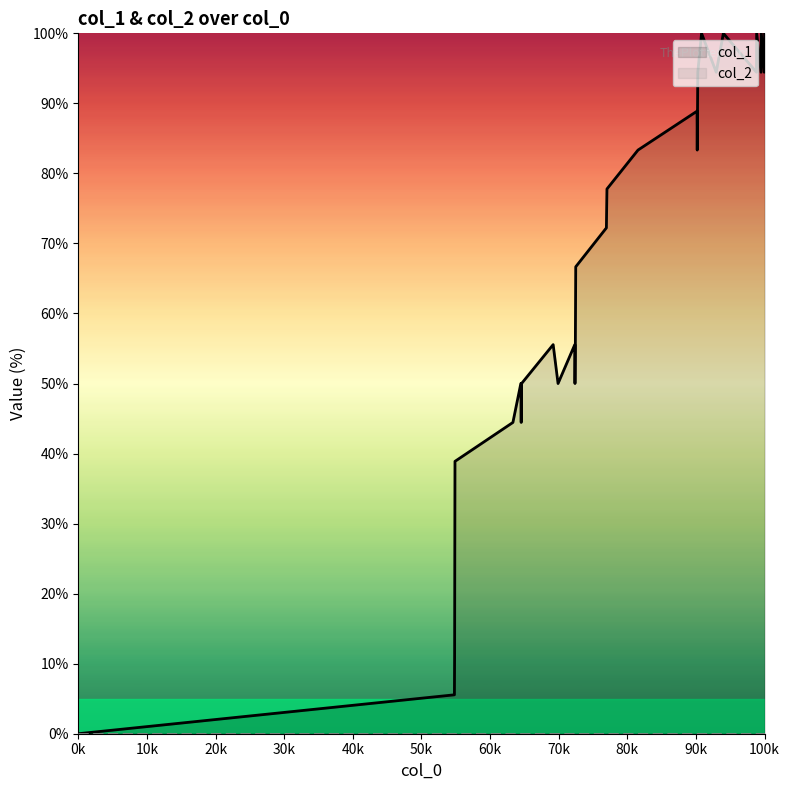

Which series has the largest total across all categories?

col_1